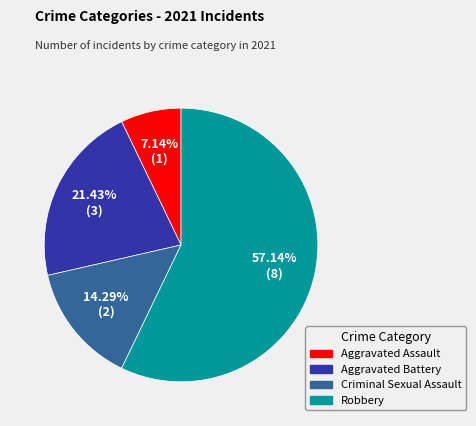

Is it true that Robbery is 66% of the pie?

False